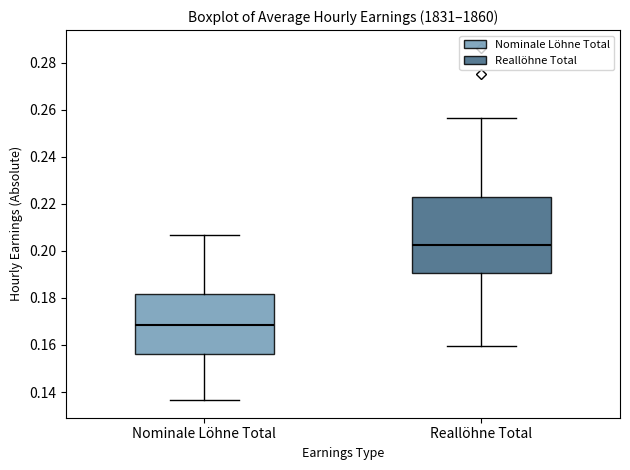

Reading left to right, read every box against the y-axis: the position of its median line, the range the box covers, and the ends of its whiskers. The values are not printed on the chart, so give them approximately, as read against the axis.

Nominale Löhne Total: median 0.168, box 0.156 to 0.182, whiskers 0.136 to 0.206
Reallöhne Total: median 0.202, box 0.190 to 0.222, whiskers 0.160 to 0.256